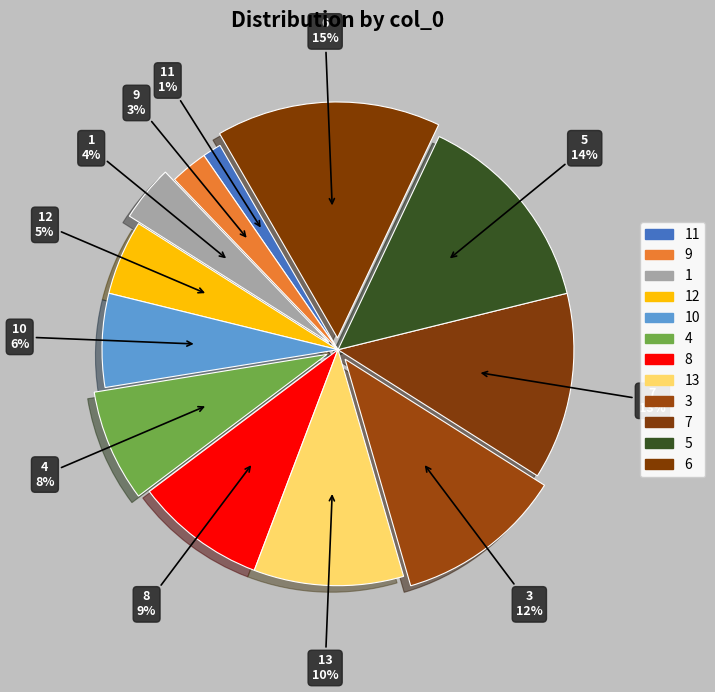

Which slice is the smallest?

11